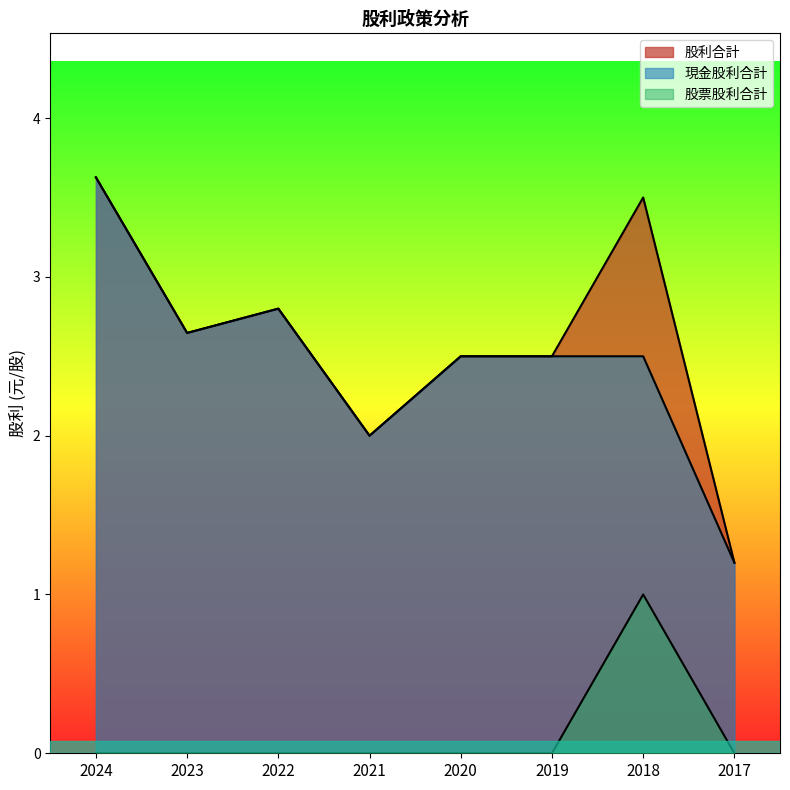

Does the chart have visible grid lines?

No